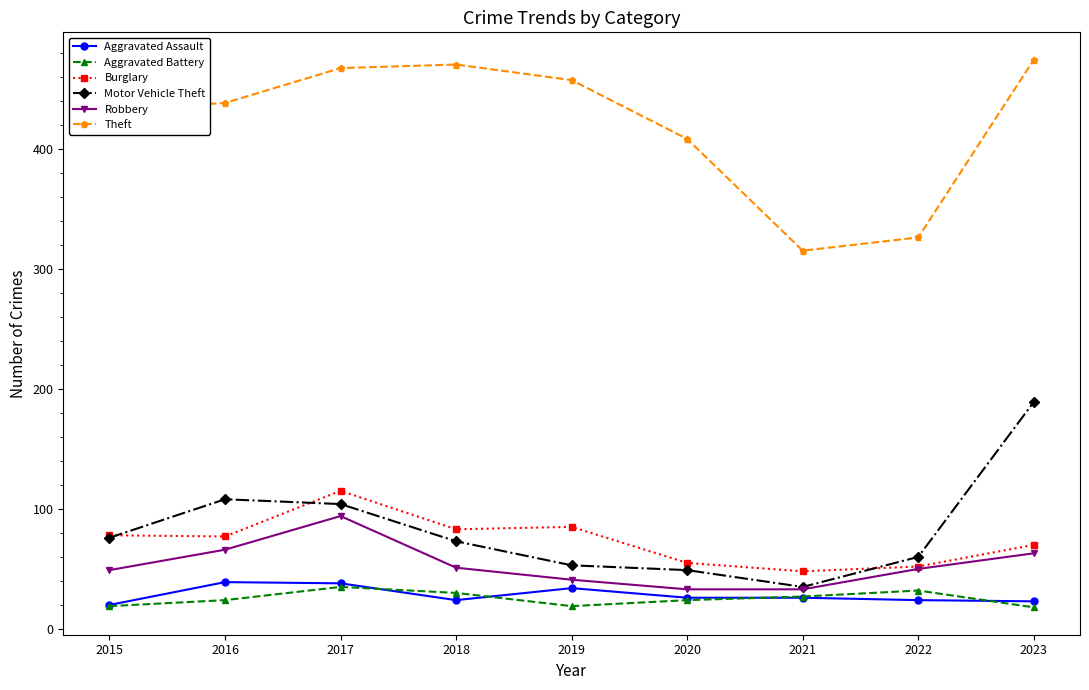

True or false: Aggravated Battery and Motor Vehicle Theft cross at least once.

False